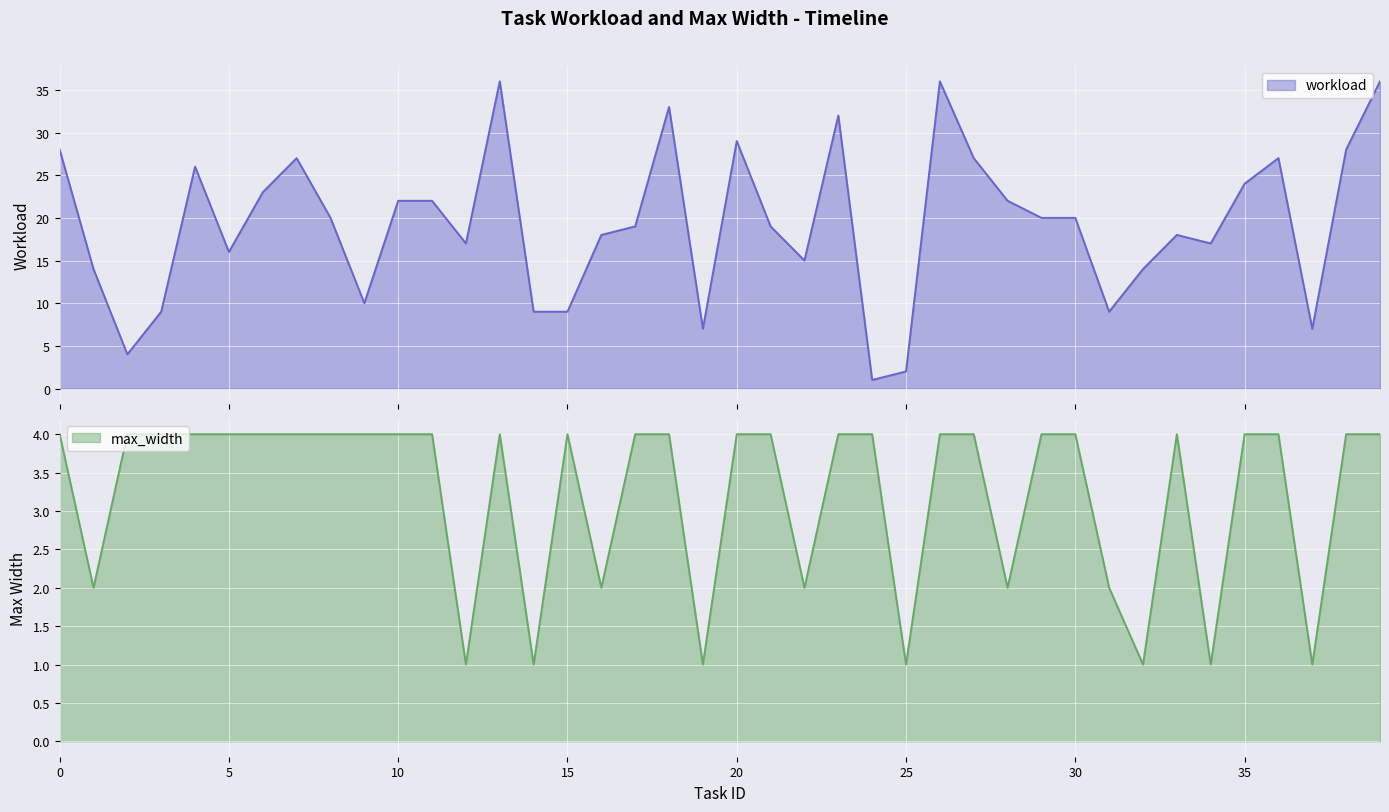

True or false: max_width has more than 0 interior local peaks.

True